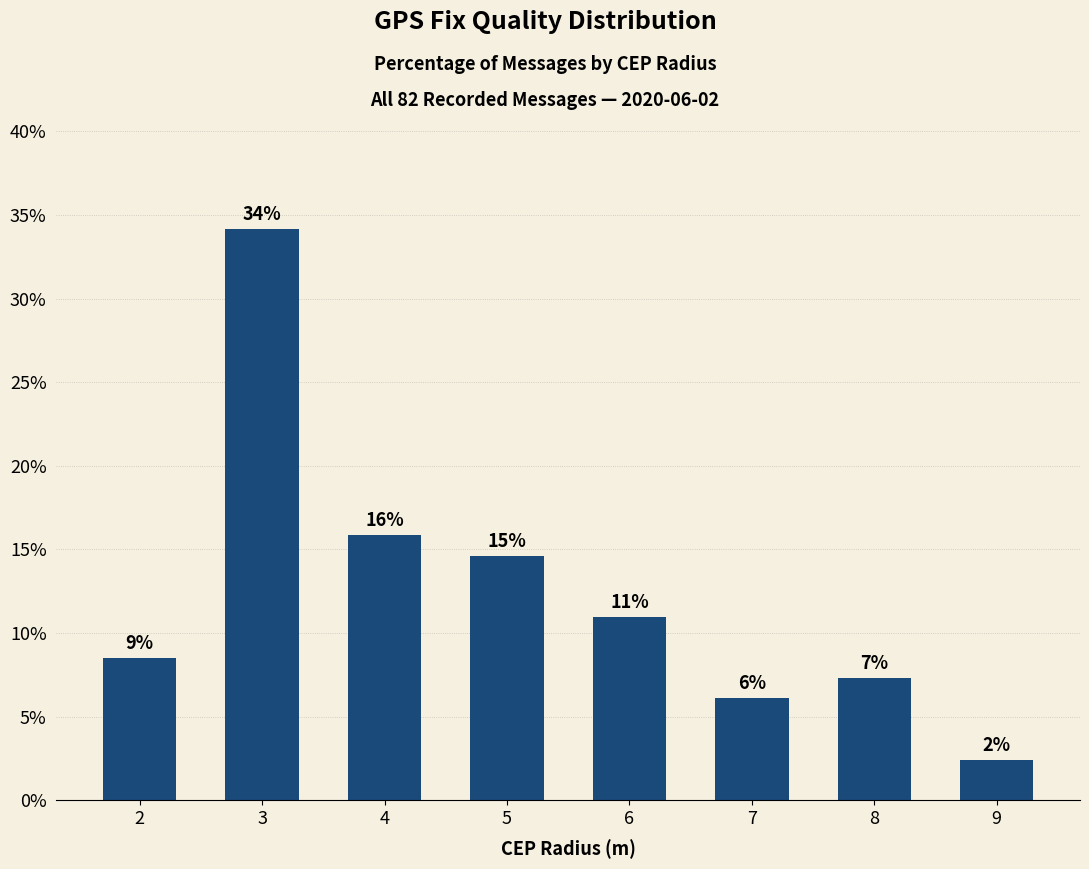

Does the chart contain any negative values?

No